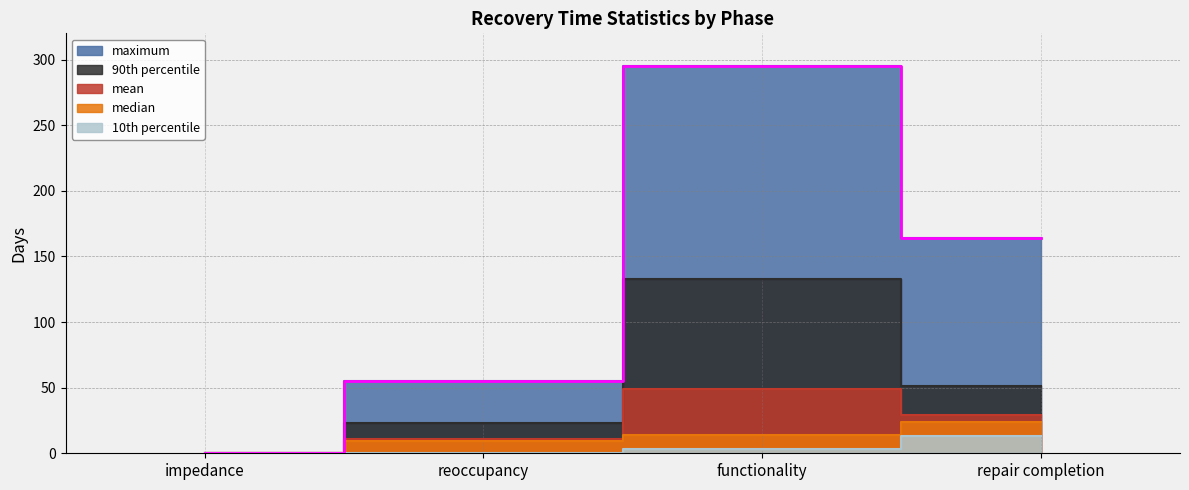

What position from the right is reoccupancy?

3